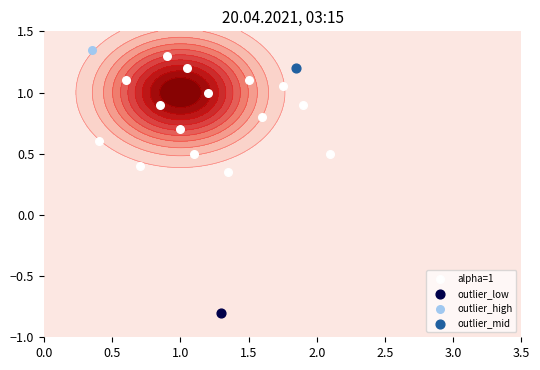

What is the average value?

0.8